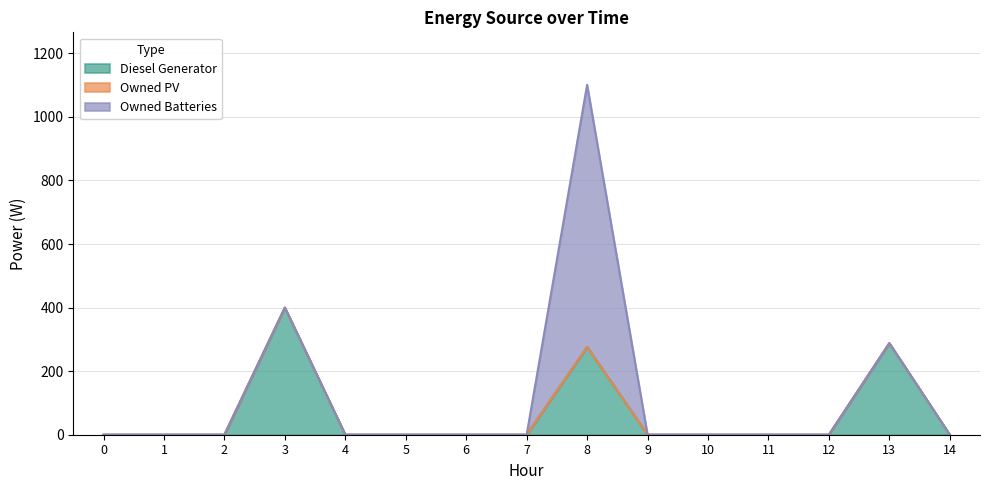

Rank the series by their maximum value, from highest to lowest.

Owned Batteries, Diesel Generator, Owned PV